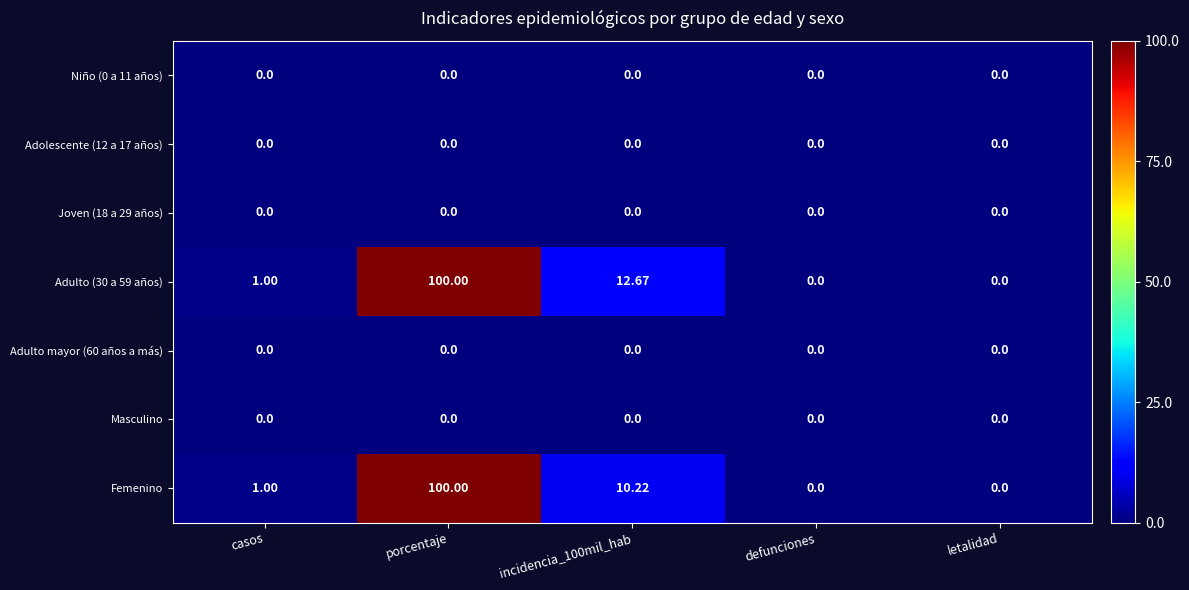

At which category is the sum across all series the highest?

porcentaje